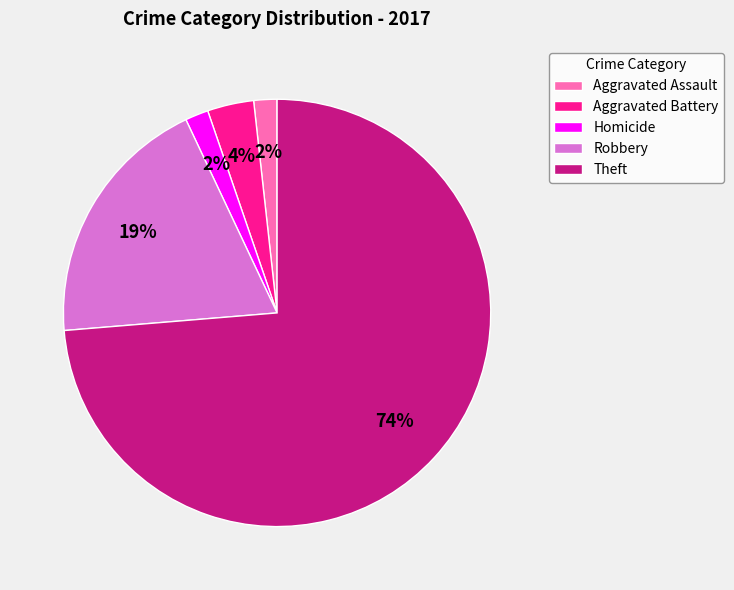

To the nearest percent, what is the combined percentage of Aggravated Assault and Homicide?

4%